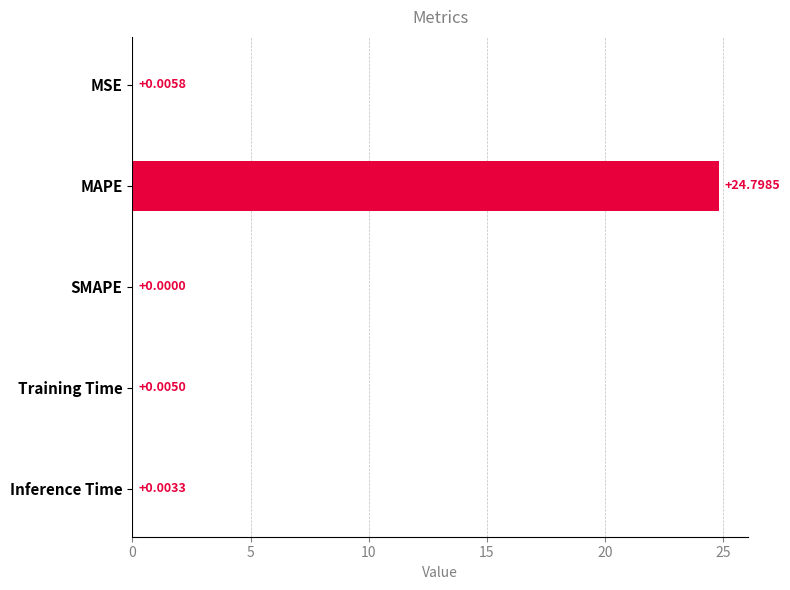

Which category has the highest value across all series?

MAPE